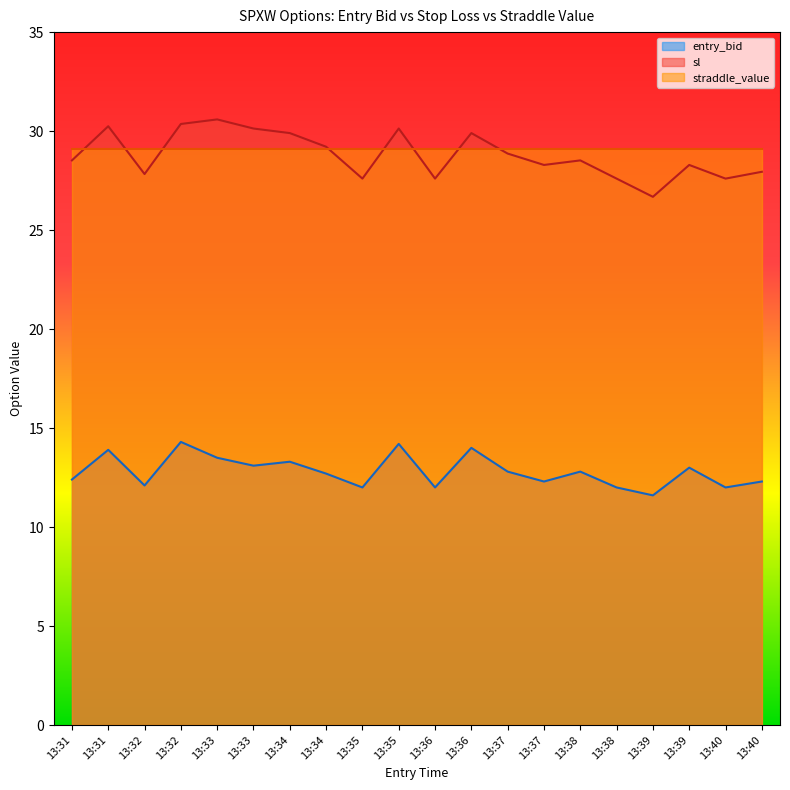

Which series has the widest spread of values?

sl